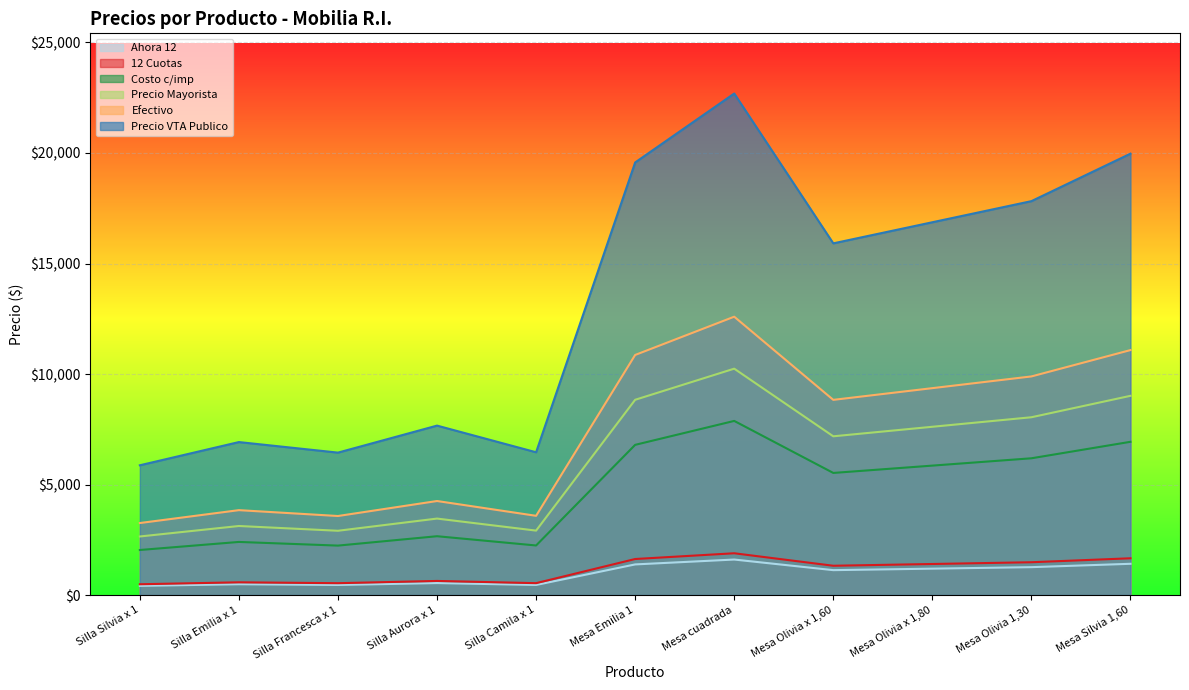

What is the sum of the Precio Mayorista values at Silla Aurora x 1 and Mesa Olivia 1,30?

11504.9